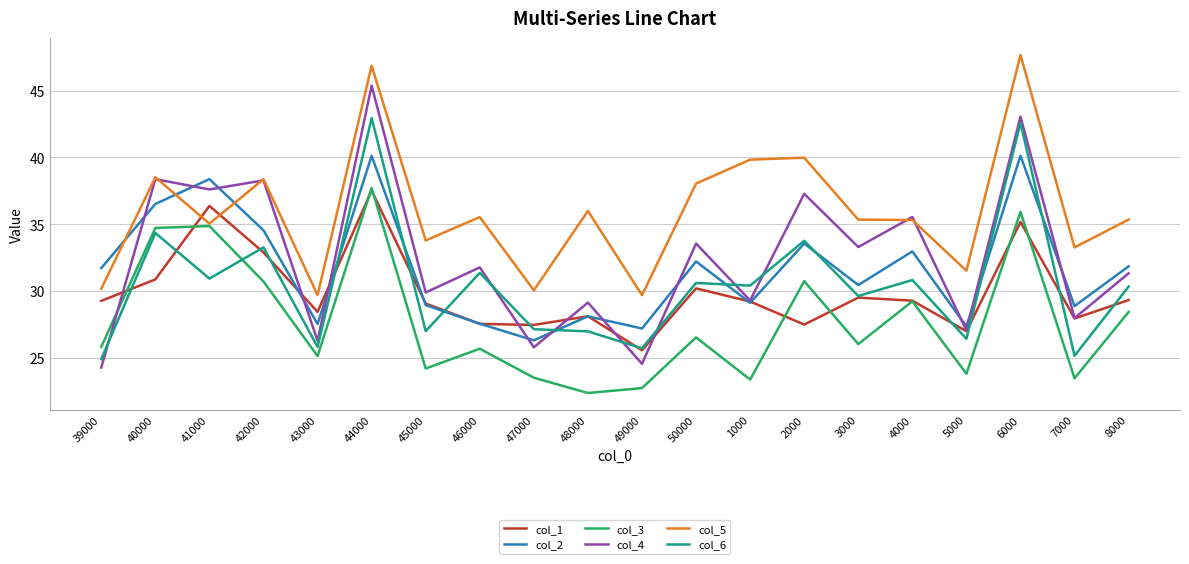

What position from the right is 1000?

8